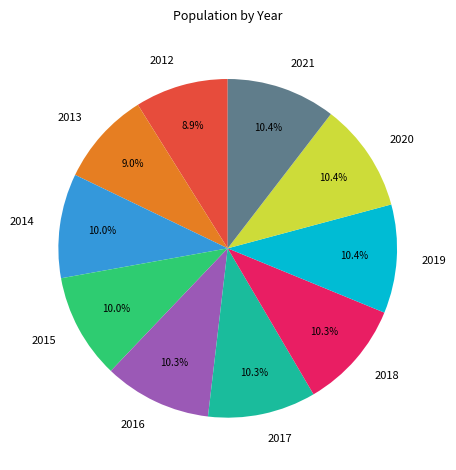

What percentage is the 2019 slice, to the nearest percent?

10%